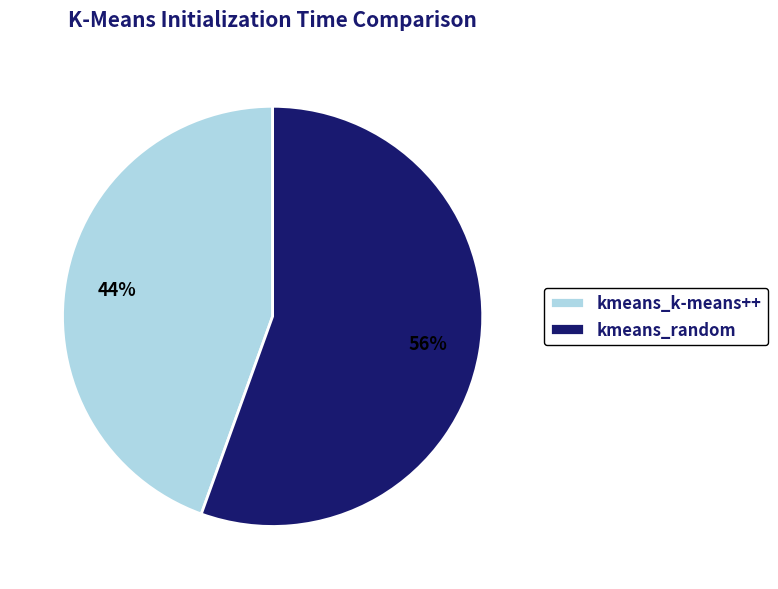

Do kmeans_random and kmeans_k-means++ together represent more than half of the pie?

Yes